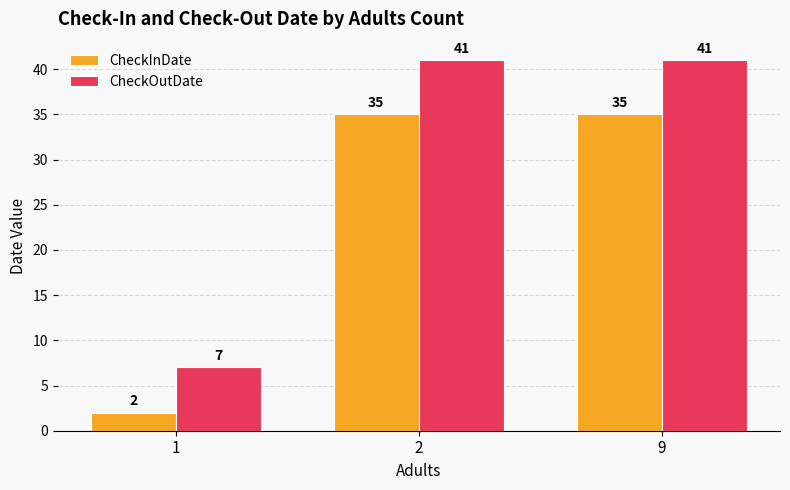

What is the greatest value displayed?

41